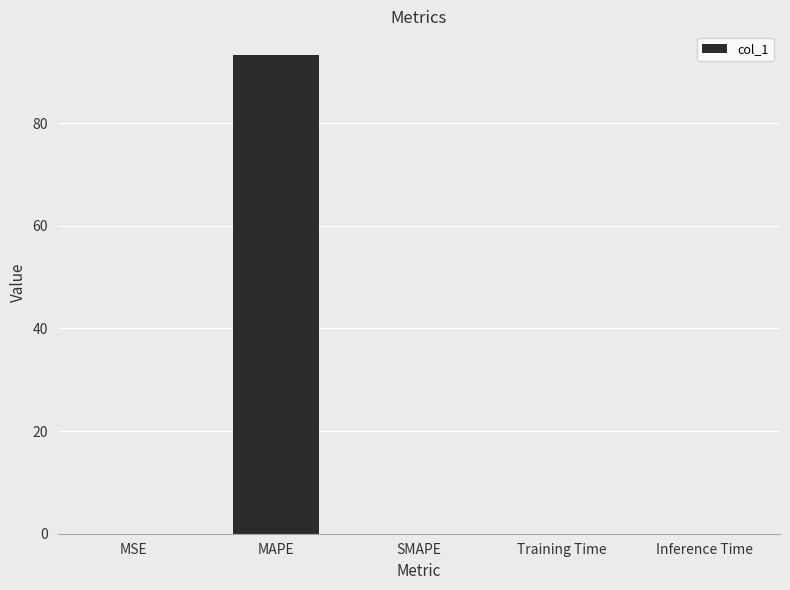

Are the bars horizontal?

No